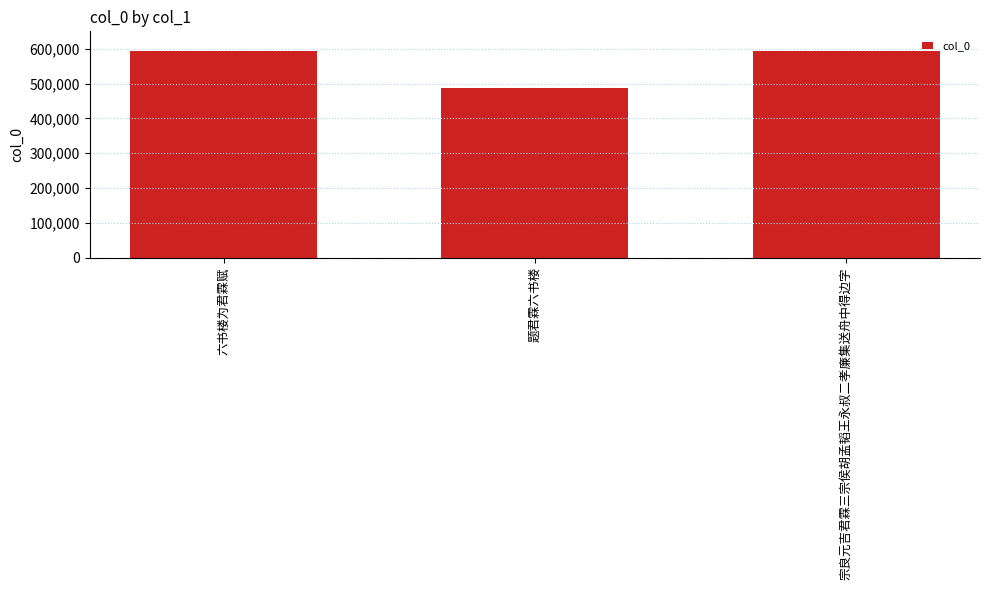

What value does the data have at 宗良元吉君霖三宗侯胡孟韬王永叔二孝廉集送舟中得边字?

594625